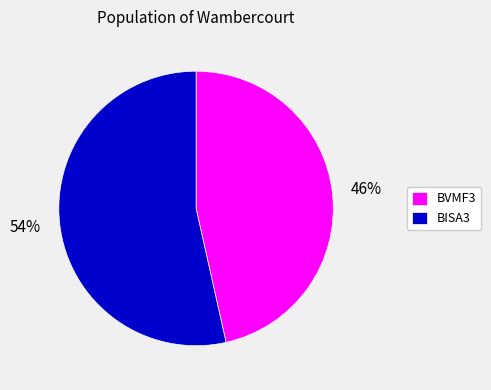

How many segments does this pie chart have?

2